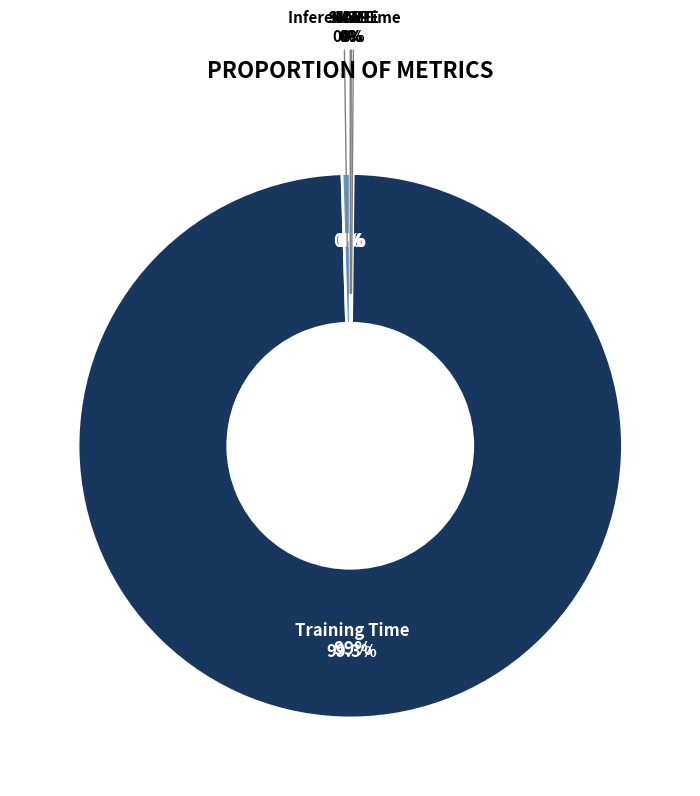

Which category accounts for the majority?

Training Time